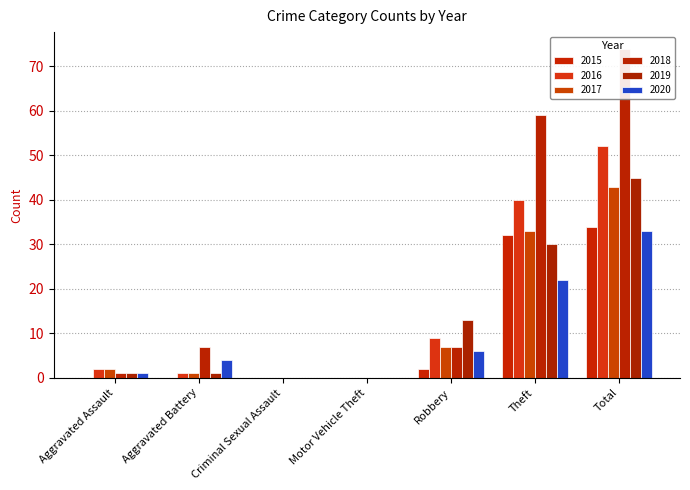

What is the difference between the 2016 values at Criminal Sexual Assault and Total?

52